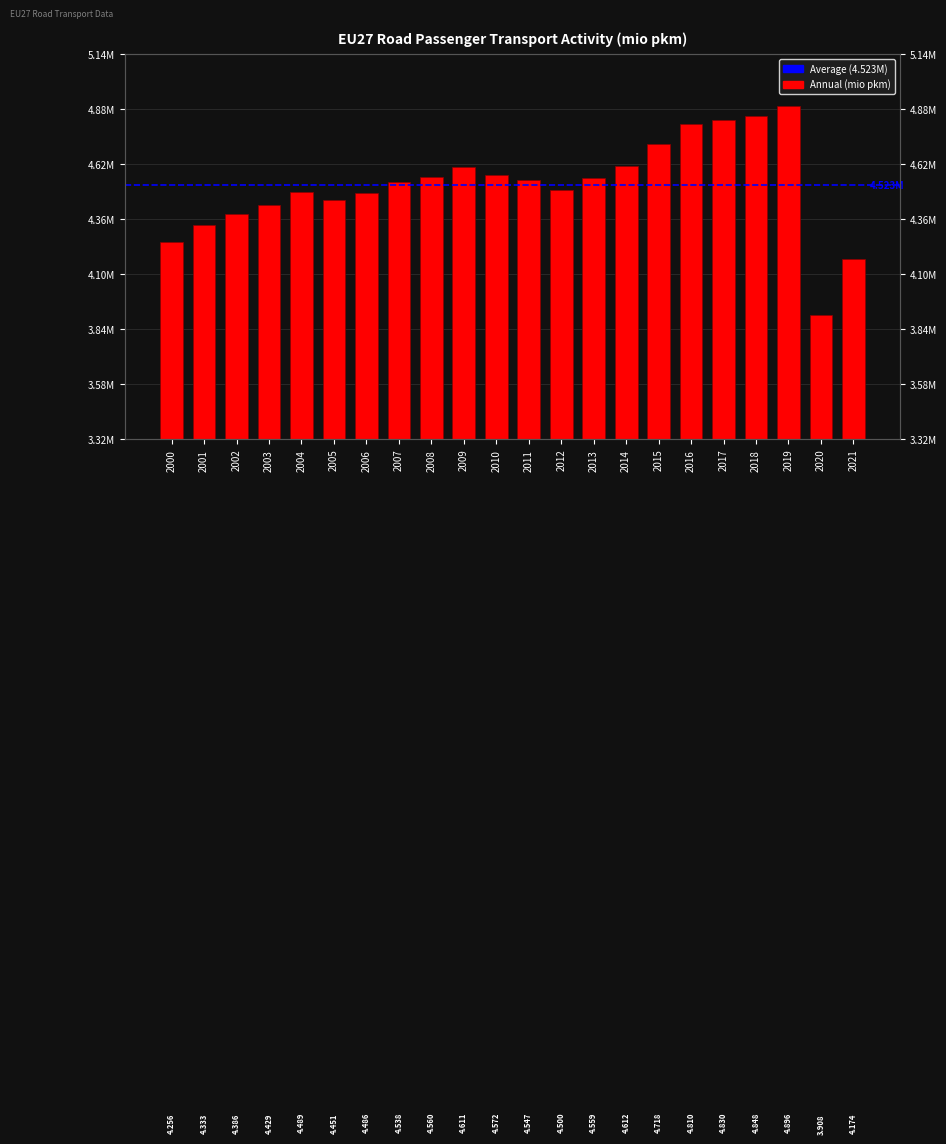

Are the bars grouped side by side (vs. stacked)?

No